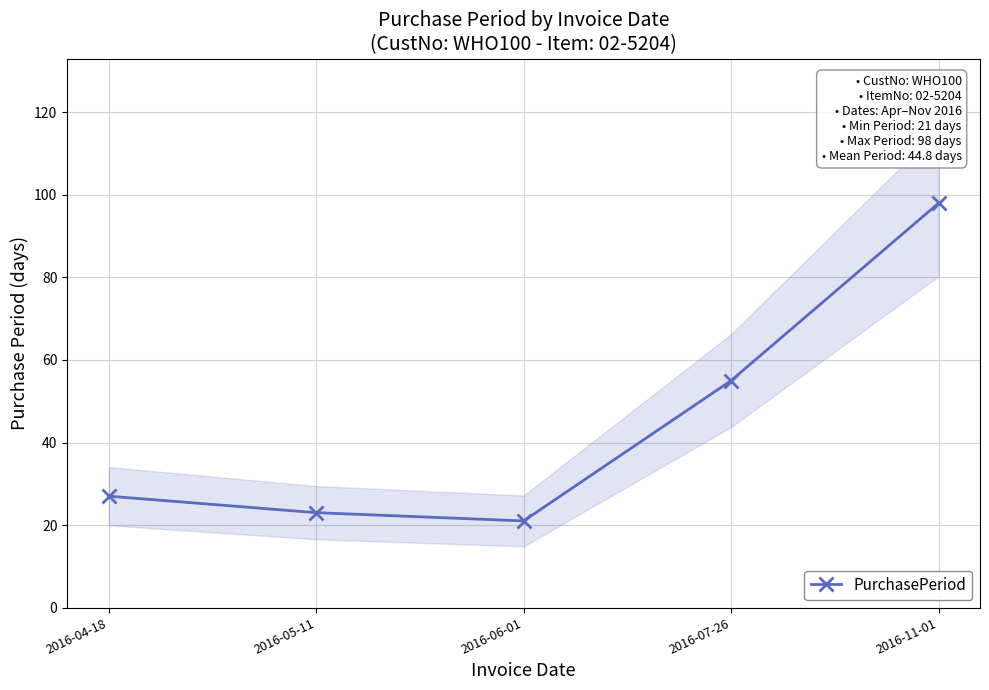

Approximately how many times larger is the value at 2016-07-26 compared to 2016-05-11?

2.4